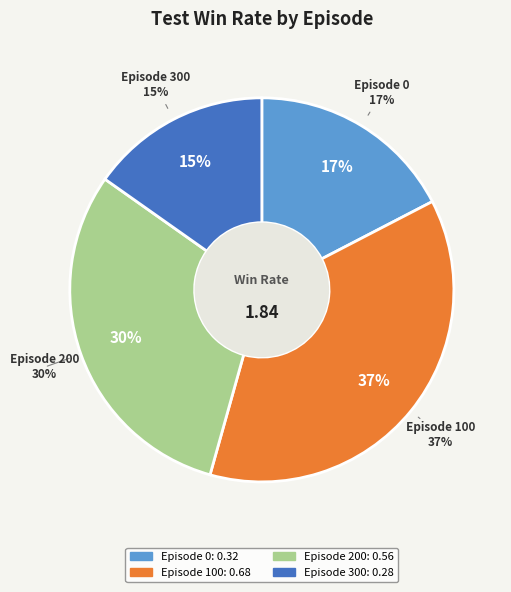

What is the largest slice in the pie chart?

Episode 100